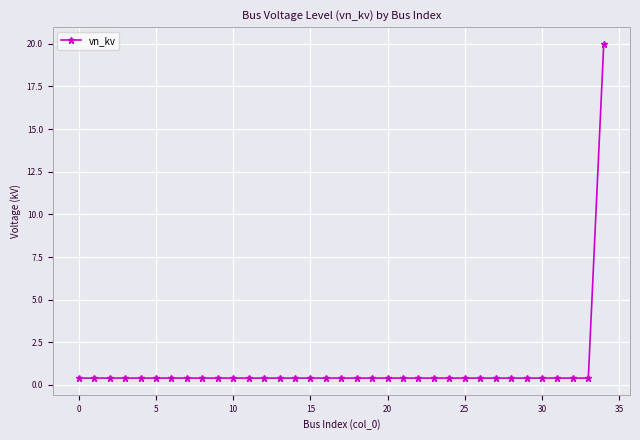

What is the greatest value displayed?

20.0